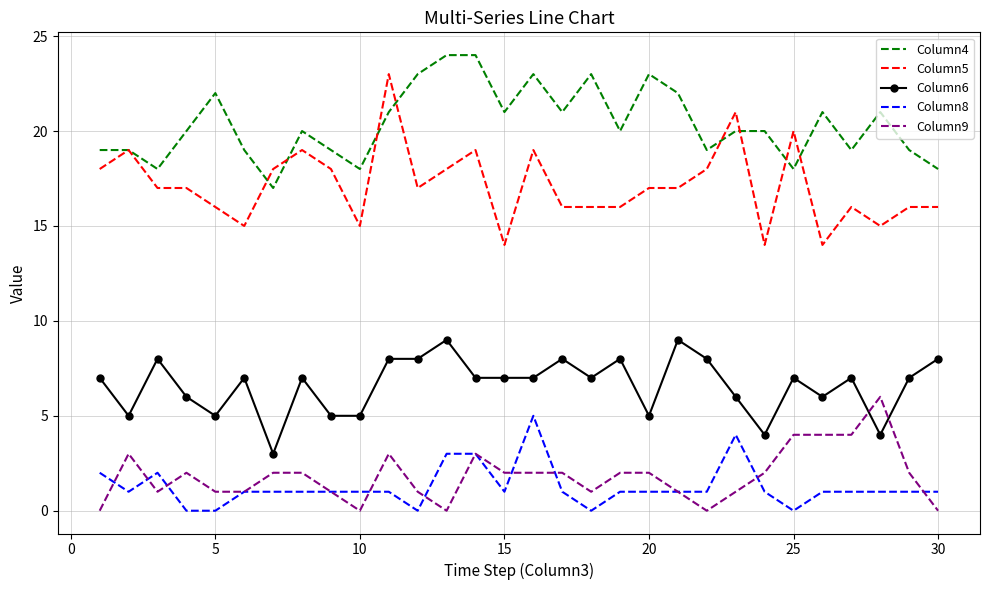

True or false: Column9 and Column4 cross at least once.

False